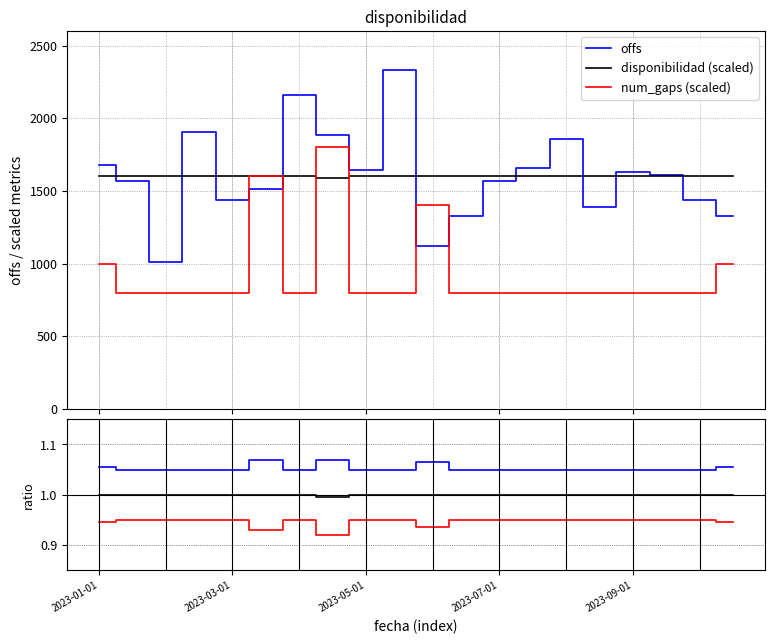

True or false: up and down cross at least once.

False